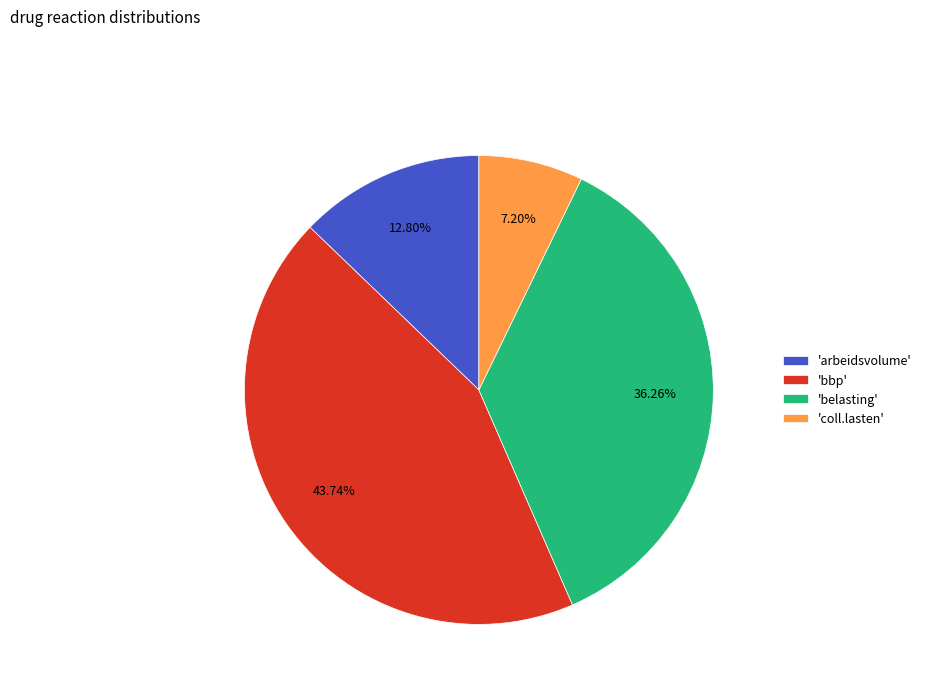

How many slices are in this pie chart?

4